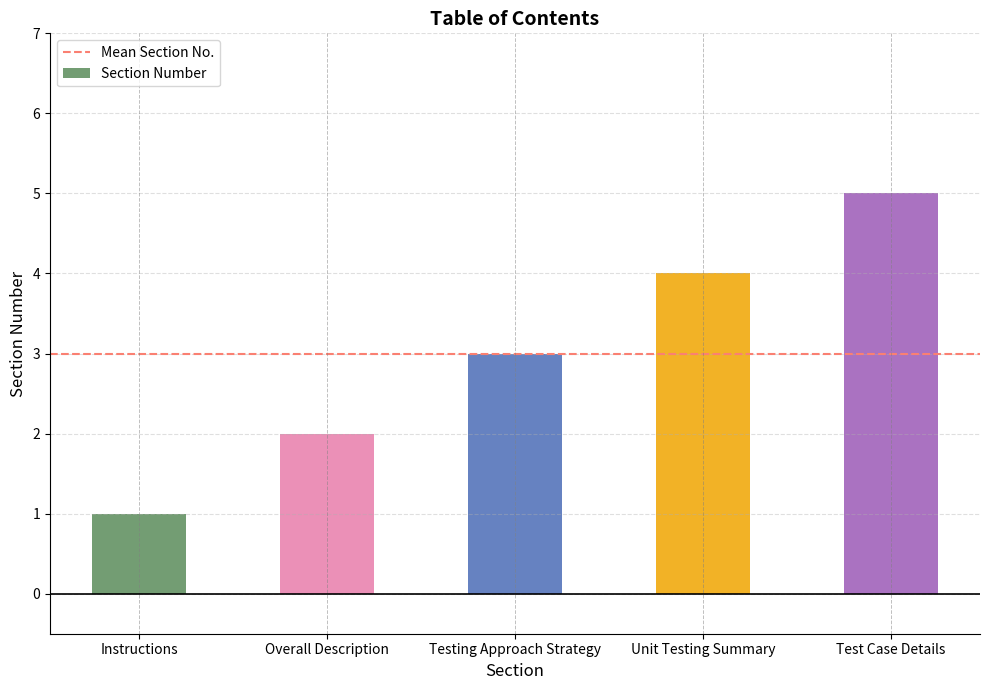

Reading left to right, transcribe all the data shown in this chart.

1	2	3	4	5